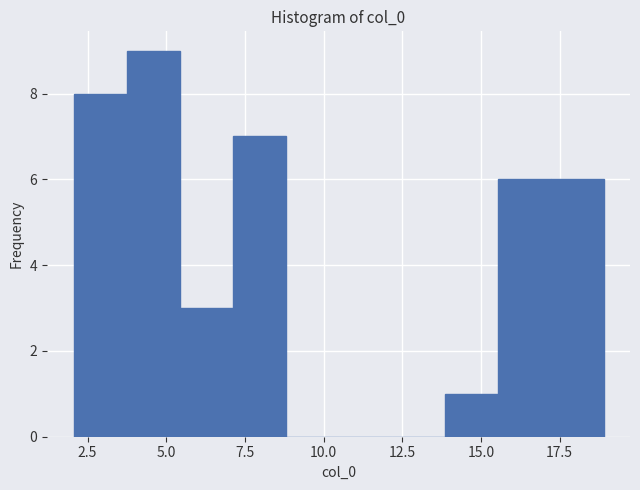

Read against the x-axis, roughly where is the centre of the tallest bar?

4.5